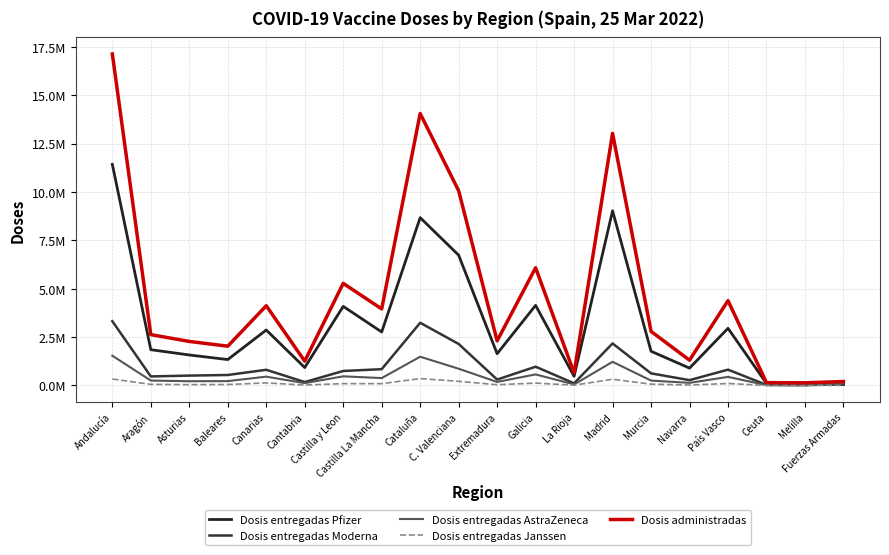

Read the Dosis administradas value at Andalucía, to the nearest 10.

17124300